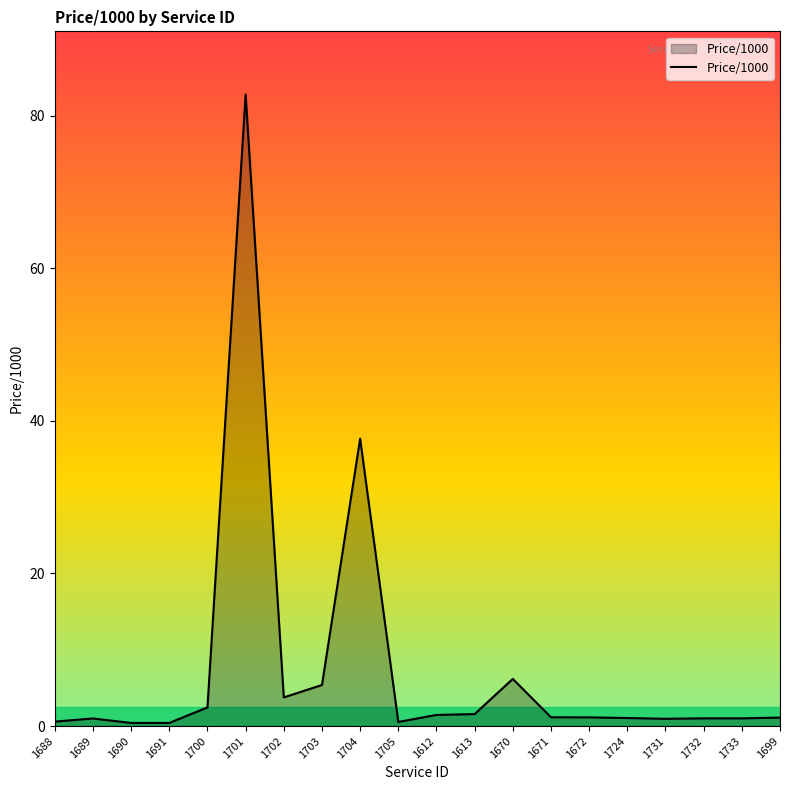

What is the greatest value displayed?

82.8